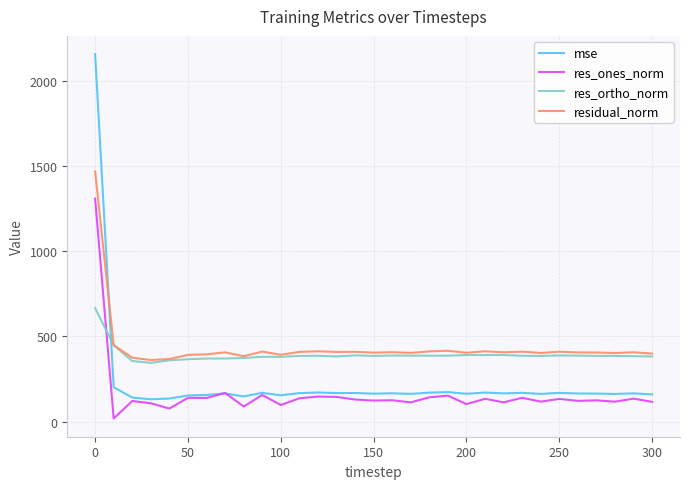

True or false: res_ortho_norm and mse cross at least once.

True